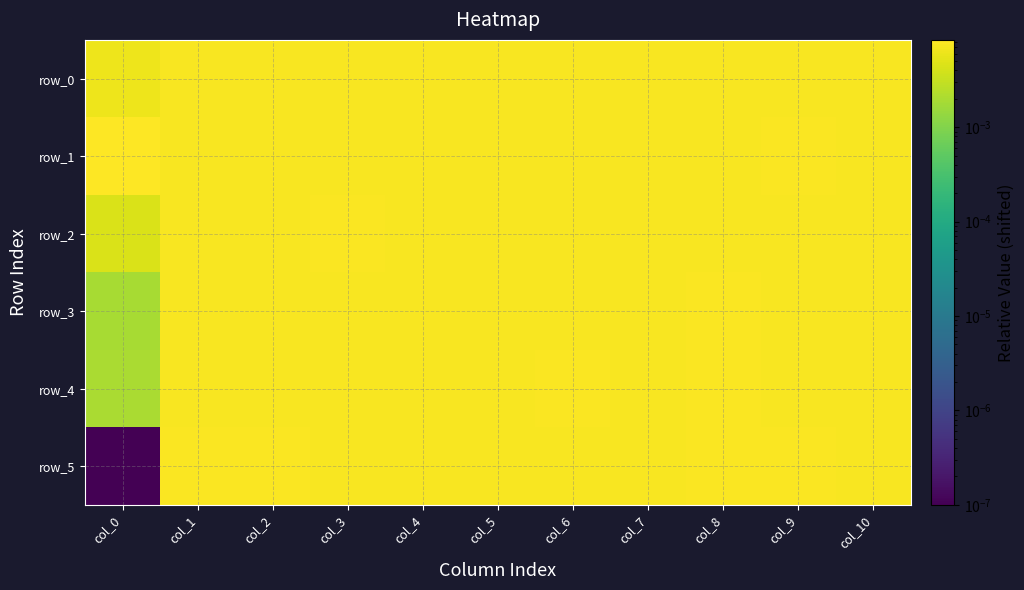

Rank the series by their maximum value, from highest to lowest.

row_1, row_4, row_5, row_3, row_2, row_0